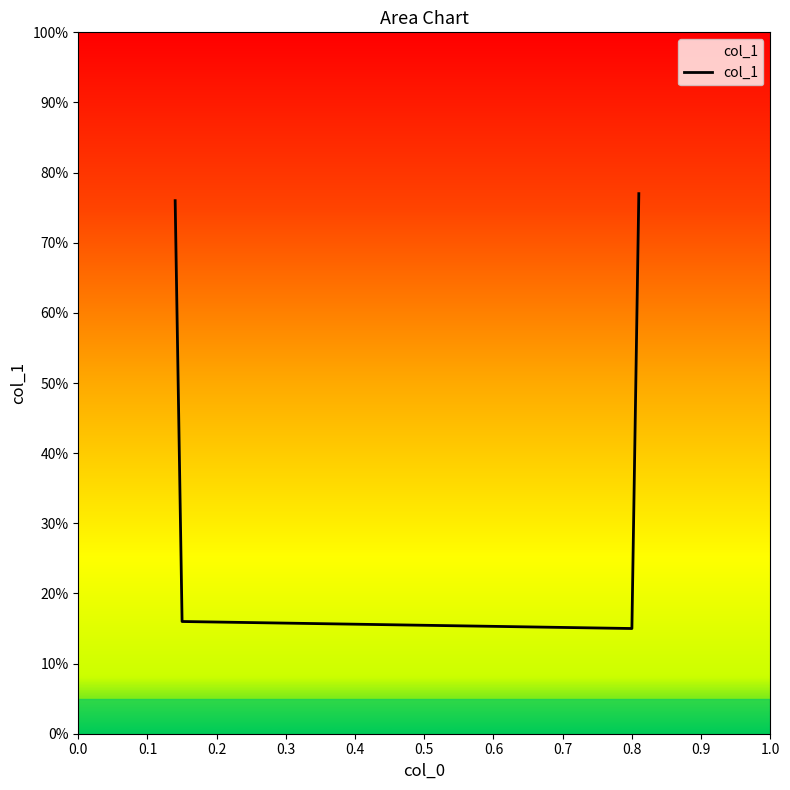

Does the chart have visible grid lines?

No